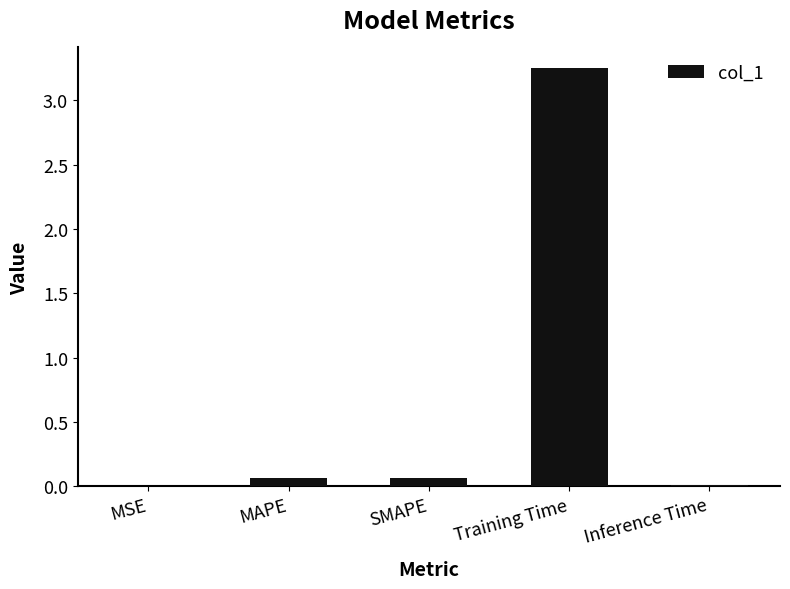

Which has a higher value, Training Time or MSE?

Training Time